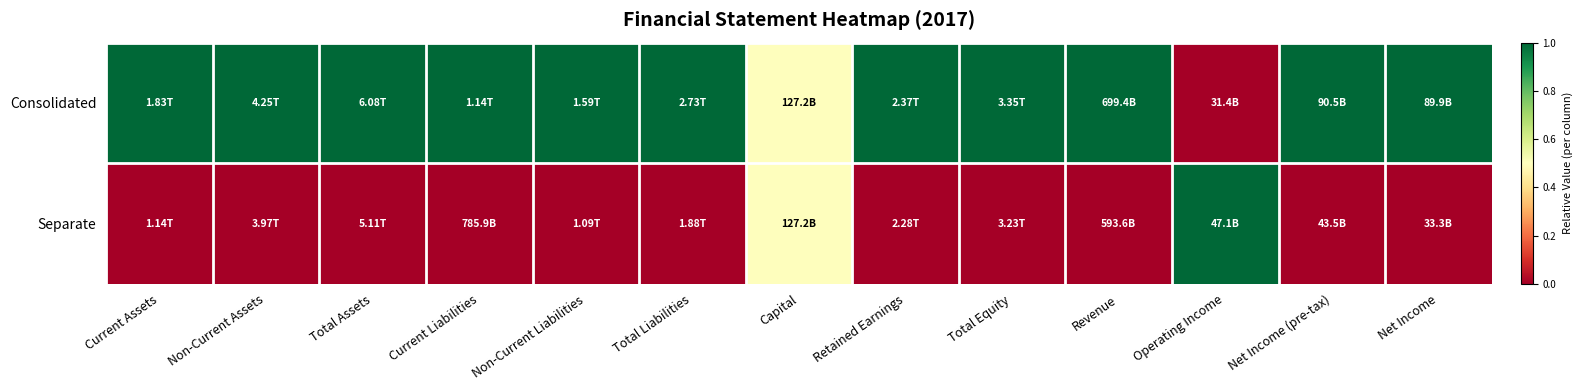

Which label corresponds to the smallest value in the chart?

Operating Income